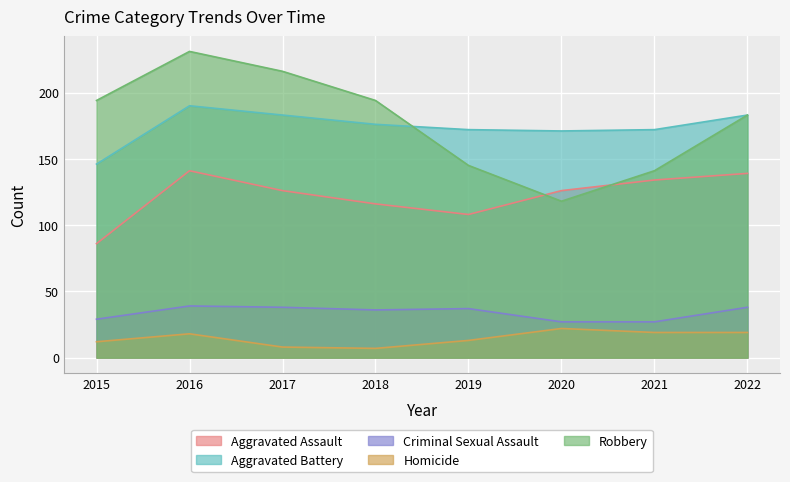

Where is Aggravated Battery nearest to the value 168?

2020